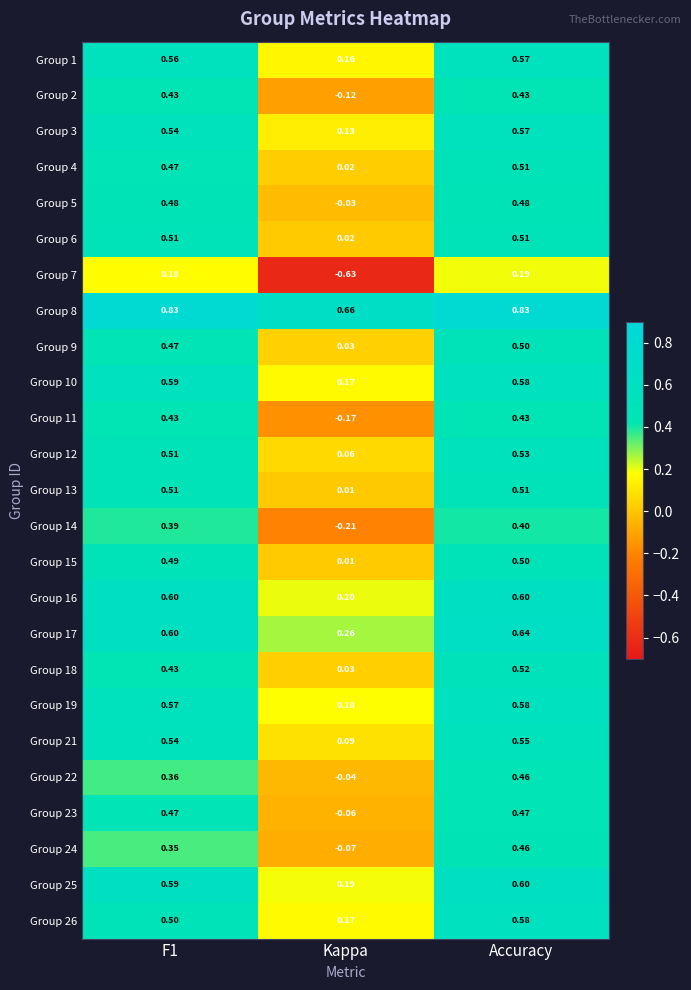

Which category has the lowest value in the Group 6 series?

Kappa